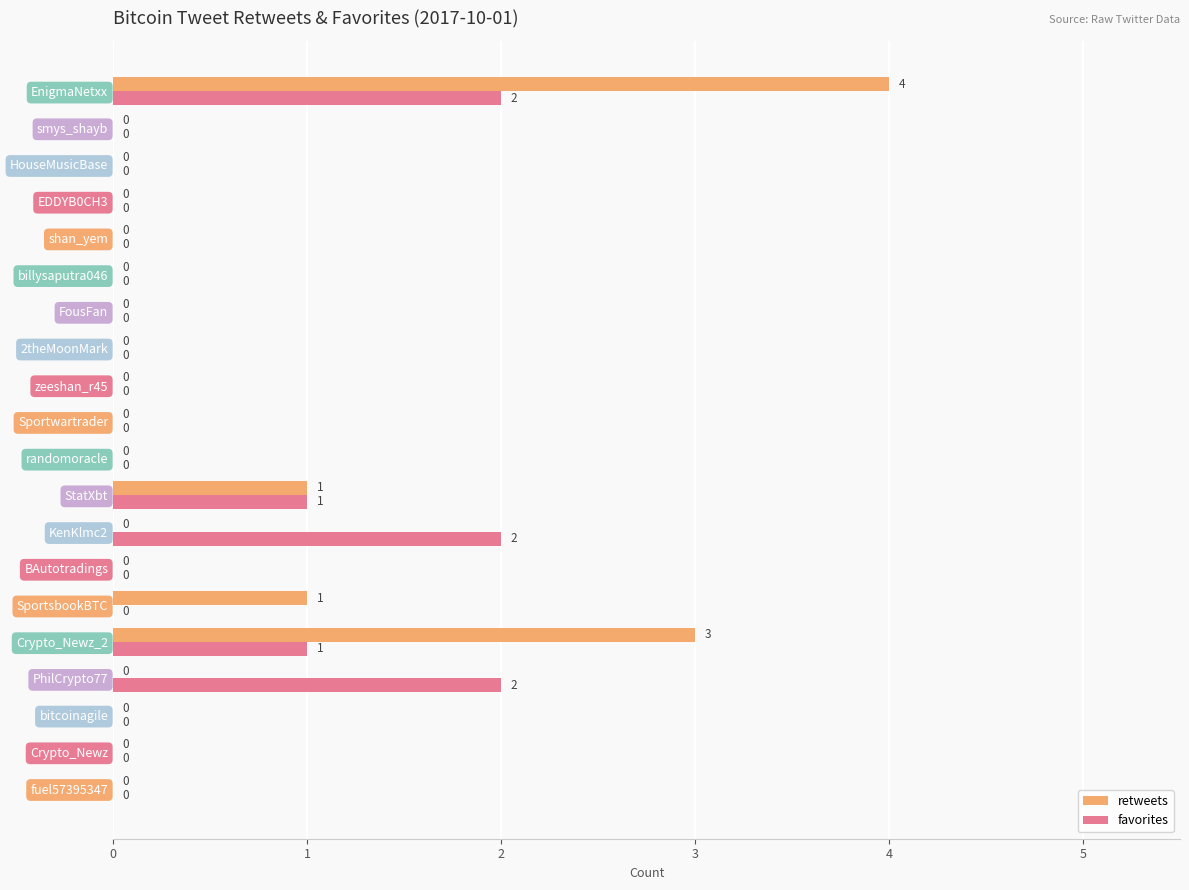

True or false: favorites has a value of 0 at smys_shayb.

True